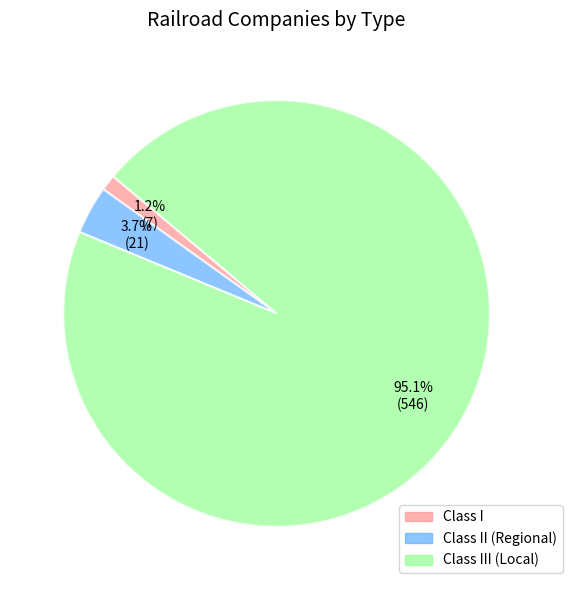

Is there any slice that represents more than half of the pie?

Yes